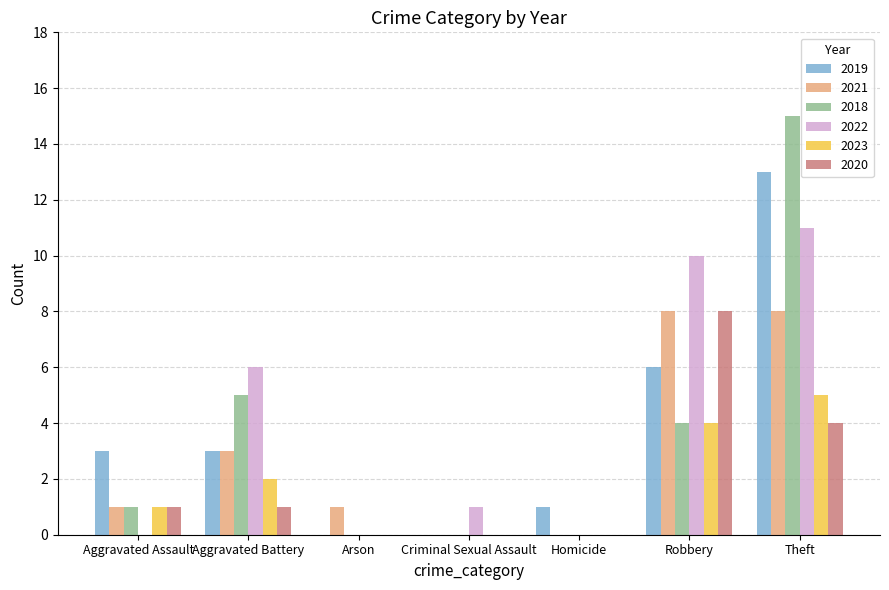

At which label does 2022 reach its peak?

Theft